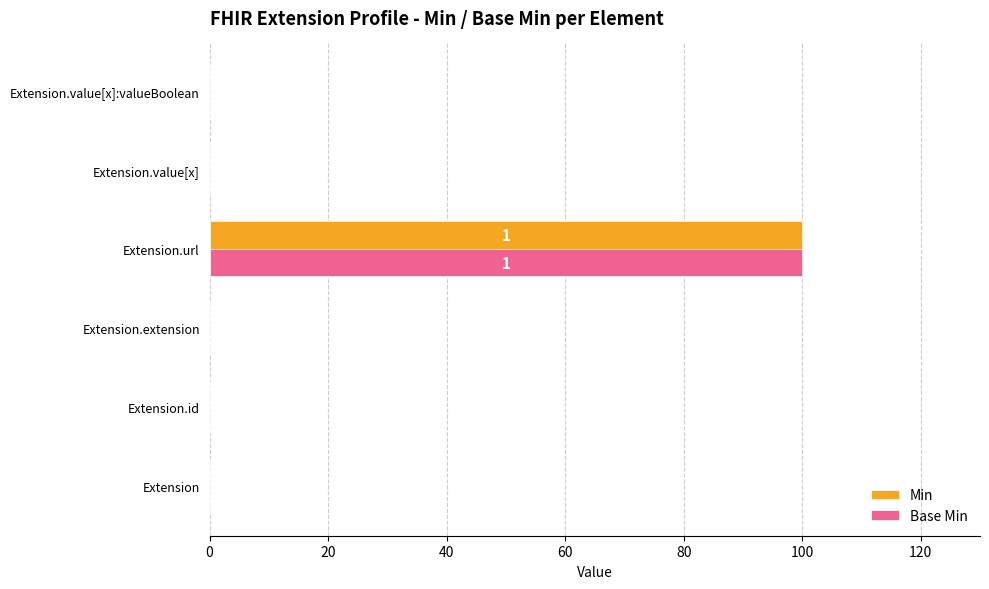

The value of Min at Extension.value[x]:valueBoolean is 66. True or false?

False